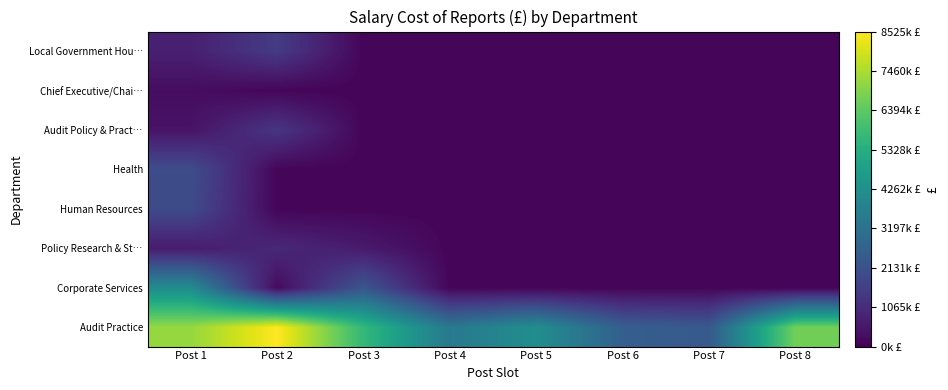

At how many categories does at least one series exceed 4798738?

4